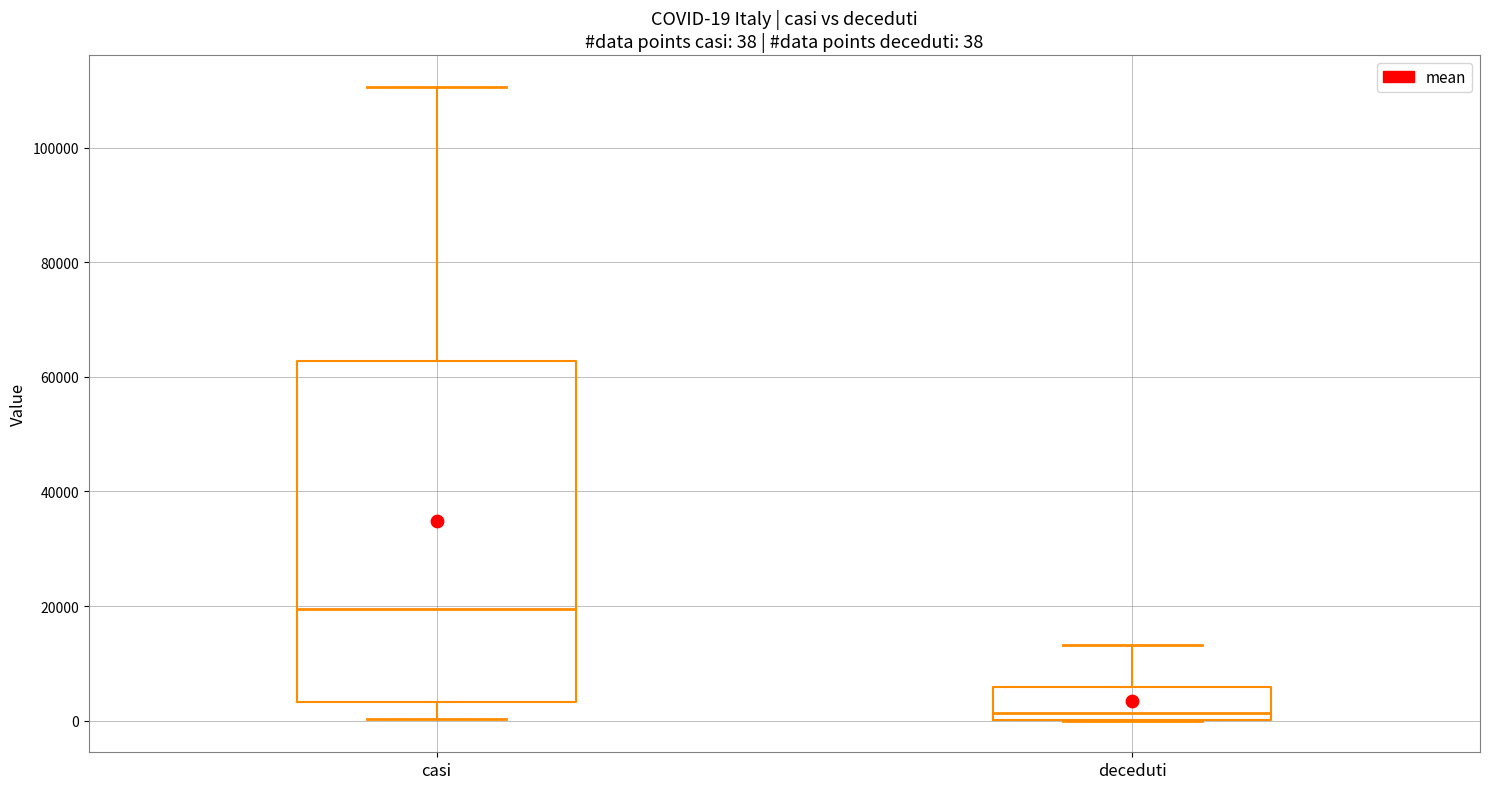

Which box is the tallest, from its lower edge to its upper edge?

casi